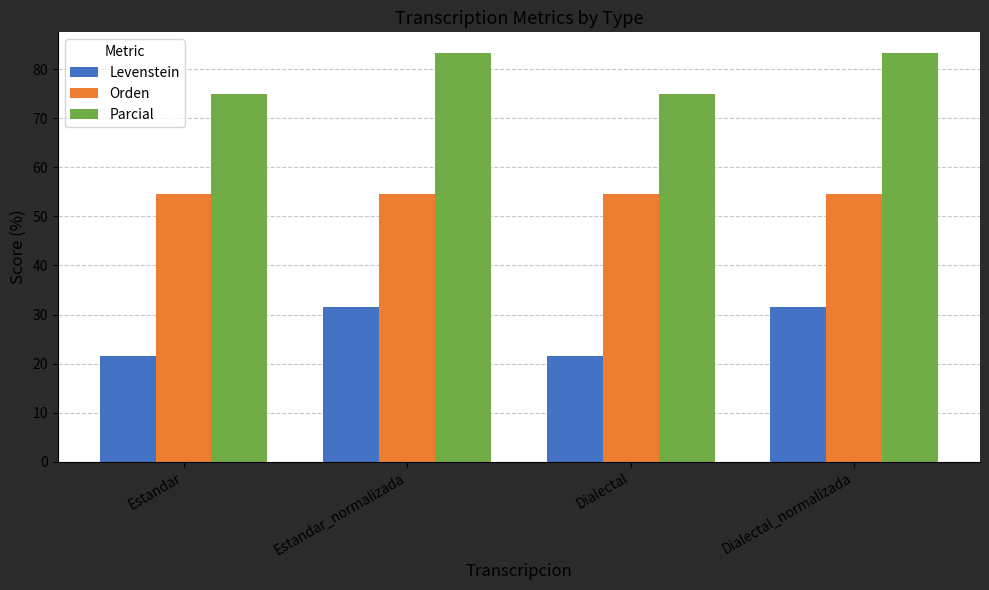

Rank the series by their maximum value, from highest to lowest.

Parcial, Orden, Levenstein